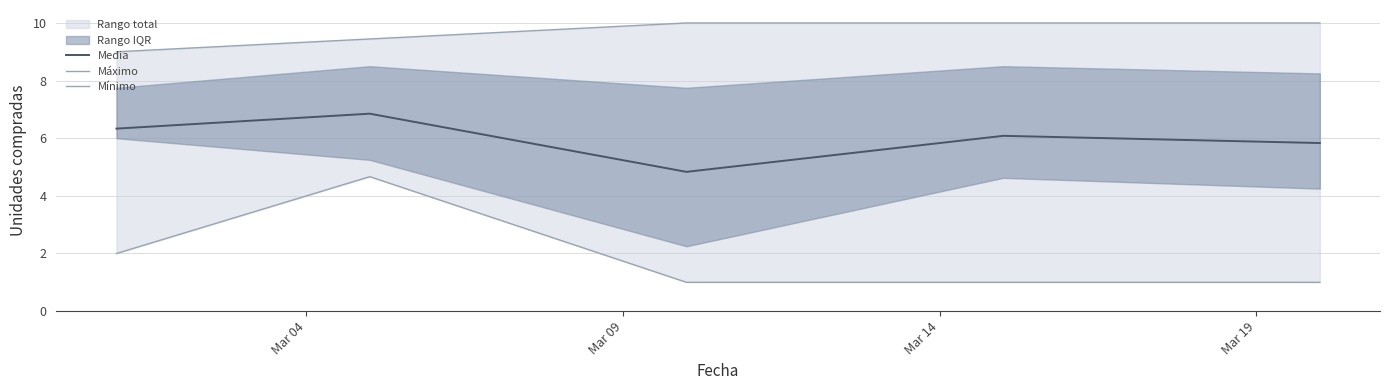

Does the chart display data point markers on the line(s)?

No